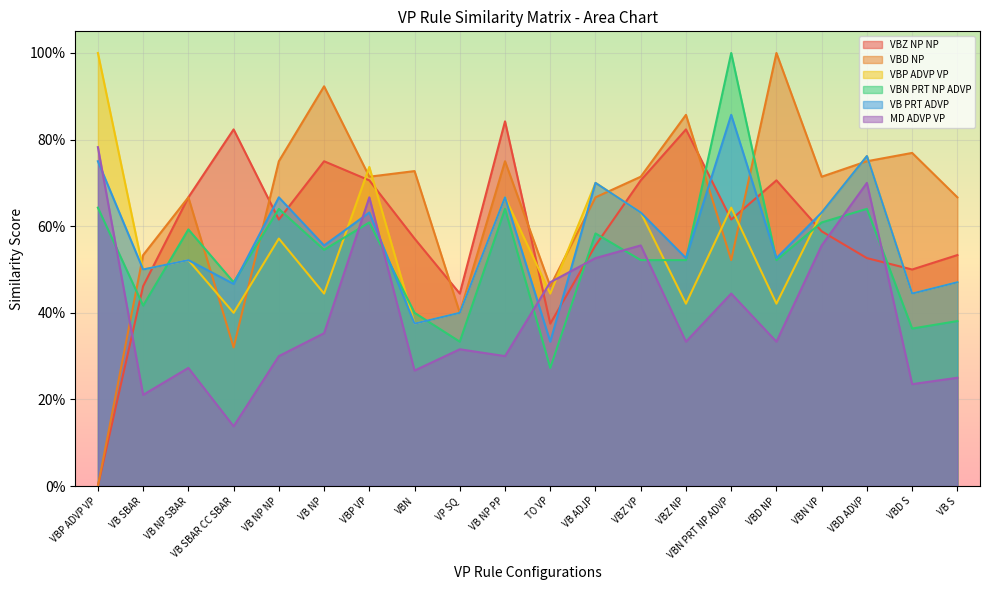

What is the difference between the maximum and minimum values in the VBD NP series?

1.0